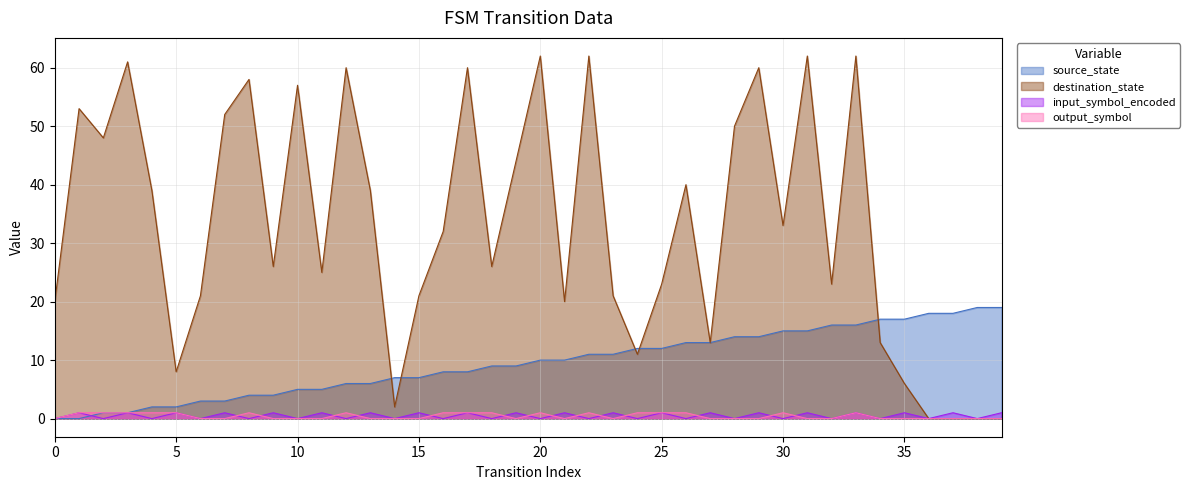

How many times do input_symbol_encoded and source_state cross each other?

1